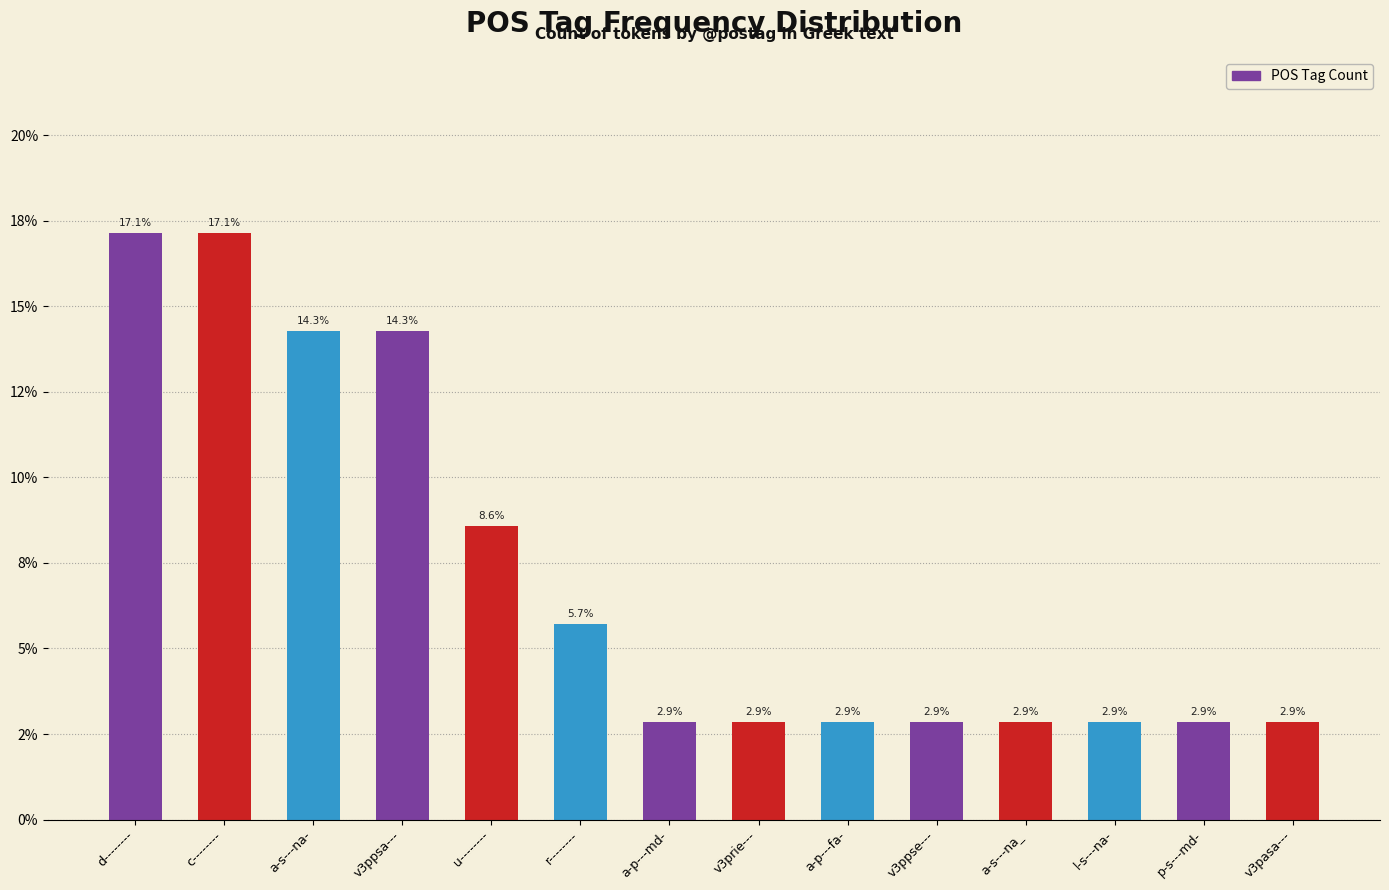

Are the bars horizontal?

No